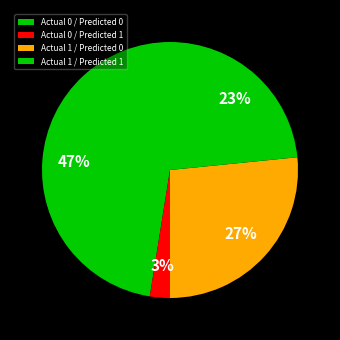

How many slices are in this pie chart?

4